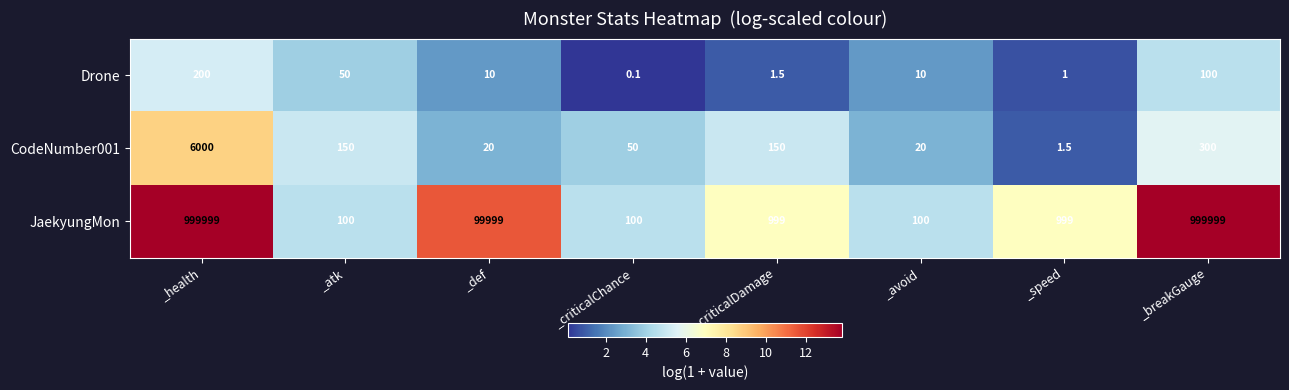

Read the CodeNumber001 value at _health.

6000.0